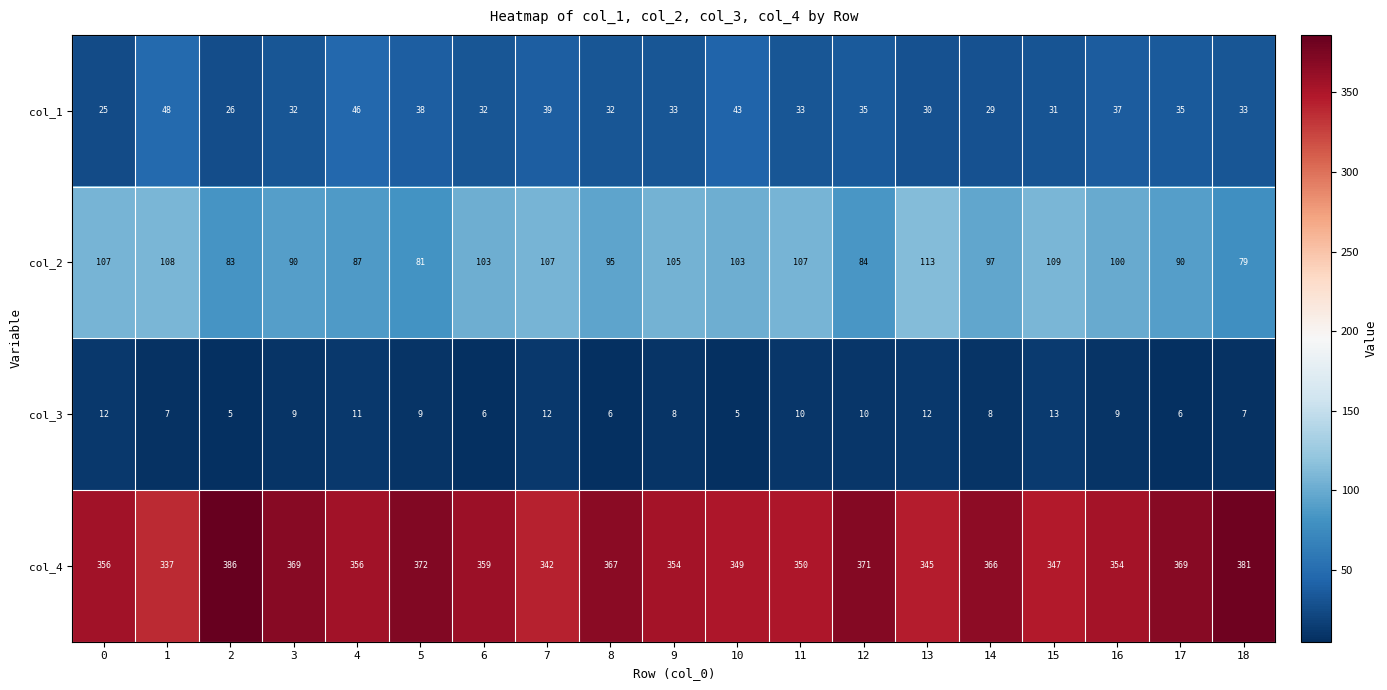

Rank the series at 1 from highest to lowest value.

col_4, col_2, col_1, col_3